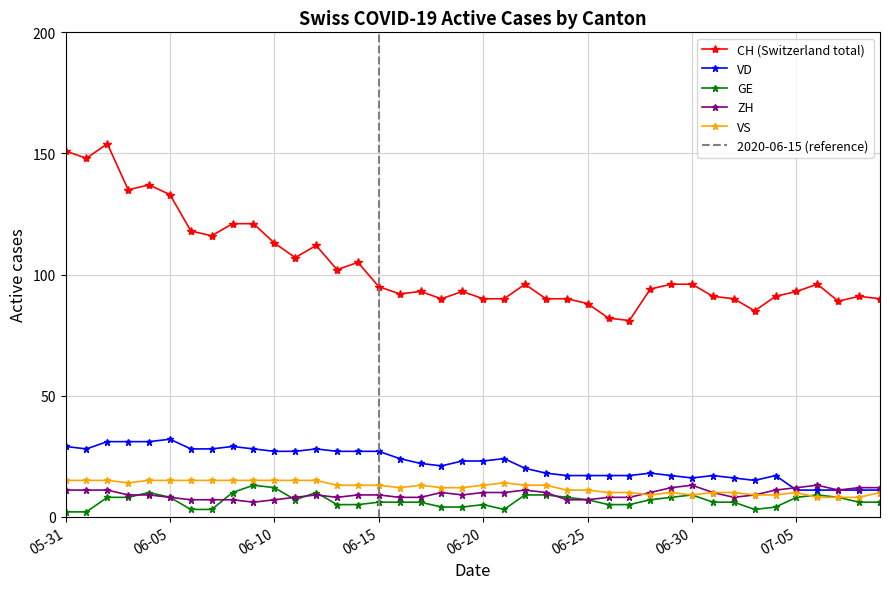

What is the maximum value for GE?

13